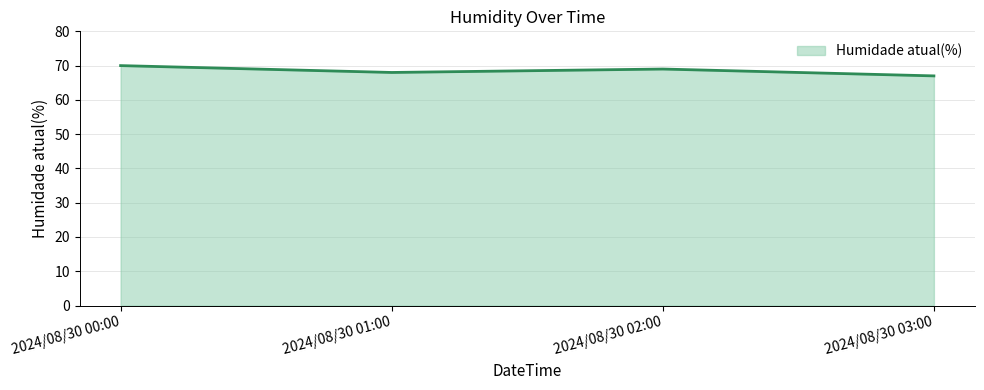

Which has a higher value, 2024/08/30 01:00 or 2024/08/30 02:00?

2024/08/30 02:00